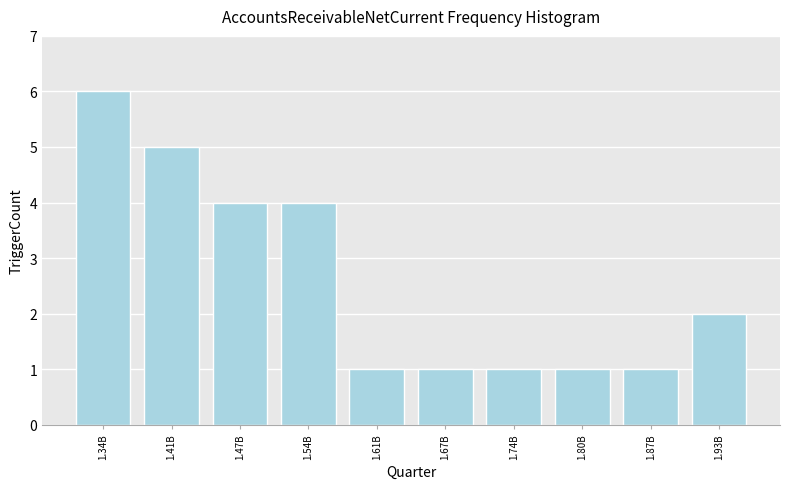

Reading right to left, what are all the values shown in this chart?

2	1	1	1	1	1	4	4	5	6